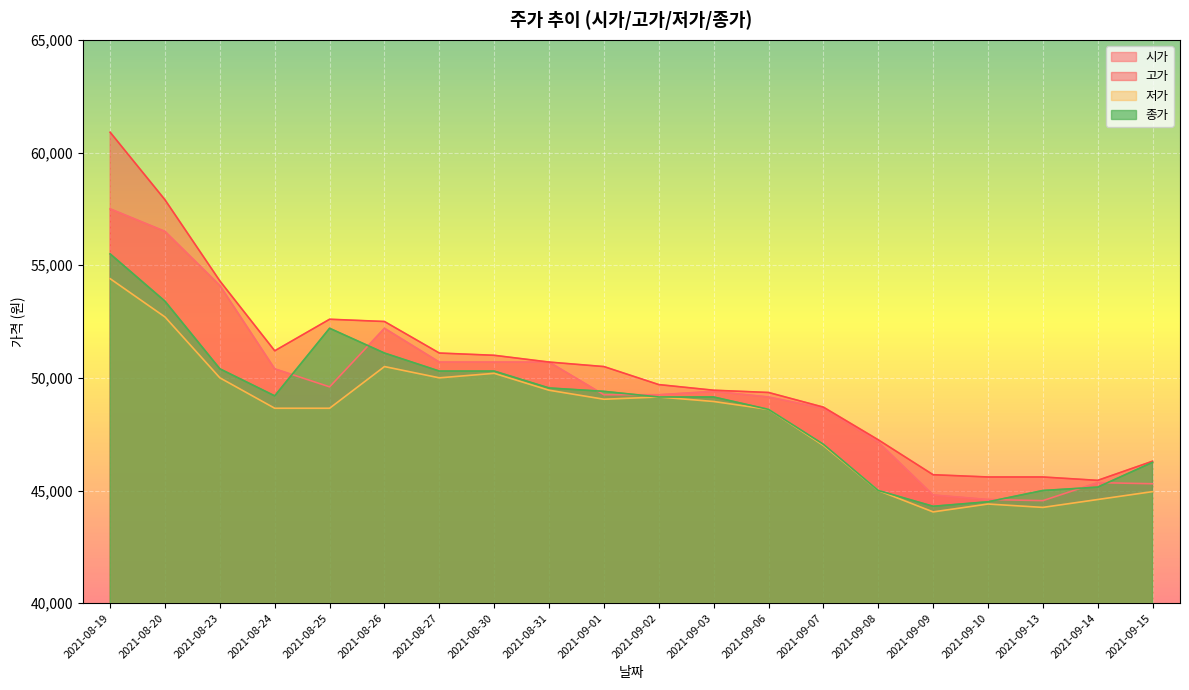

Which label corresponds to the smallest value in the chart?

2021-09-09